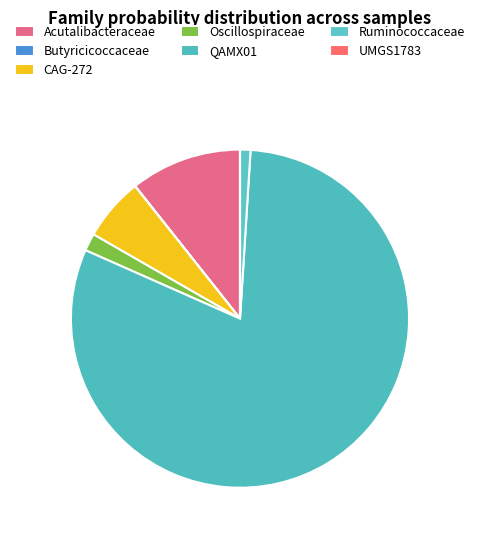

Count the number of slices in the pie.

7